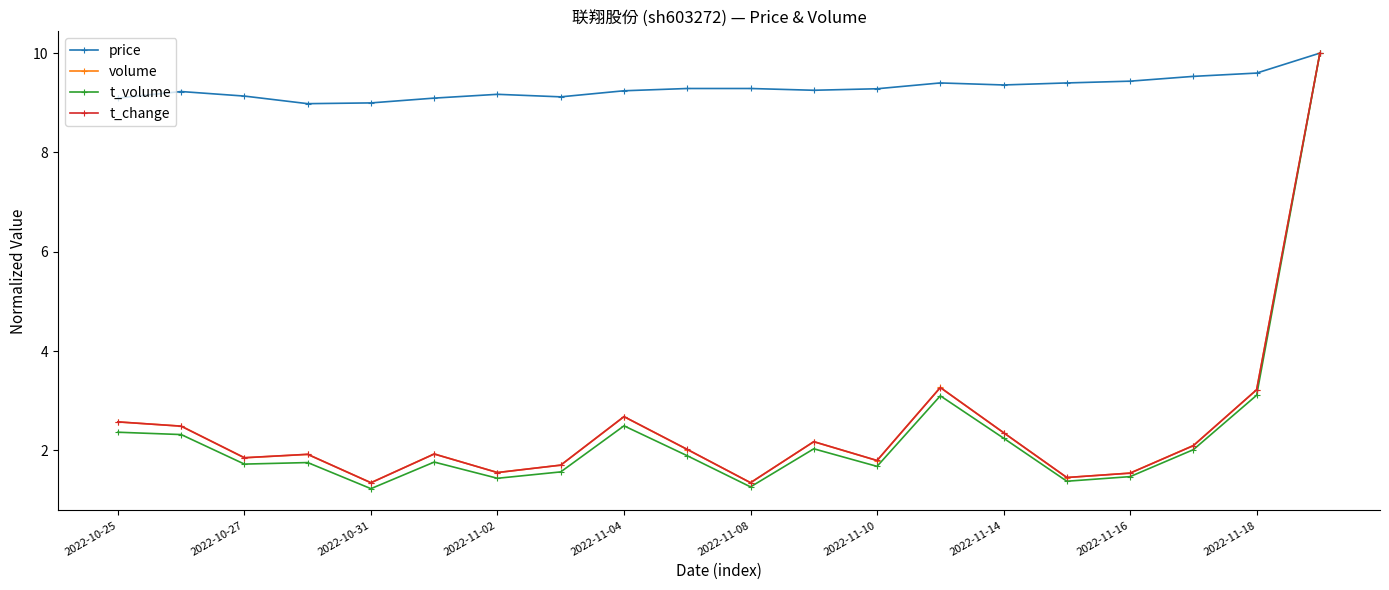

How many lines are shown in the chart?

4